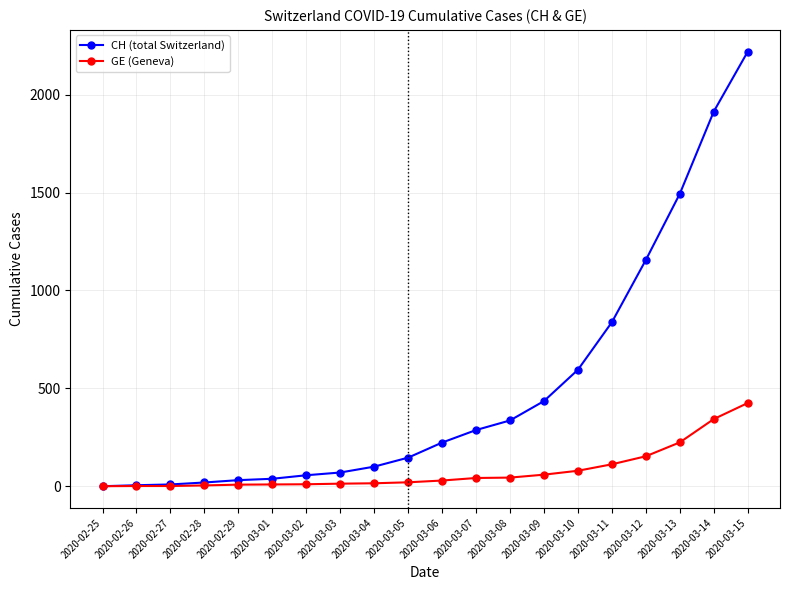

What is the total value across all series at 2020-03-08?

380